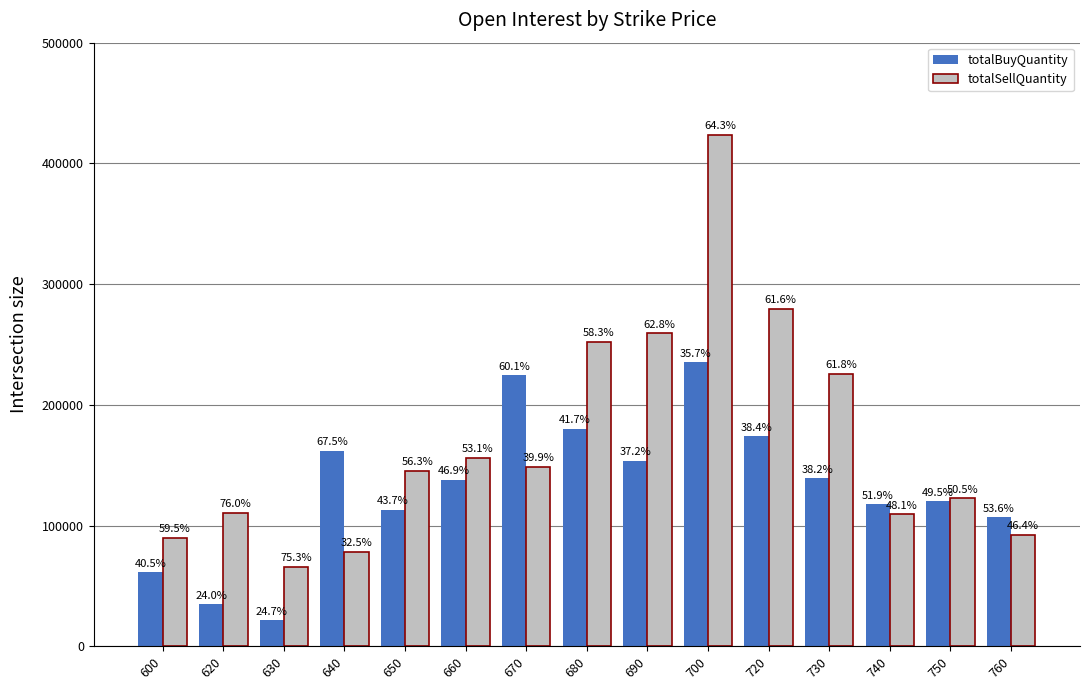

What is the minimum value shown in the chart?

21600